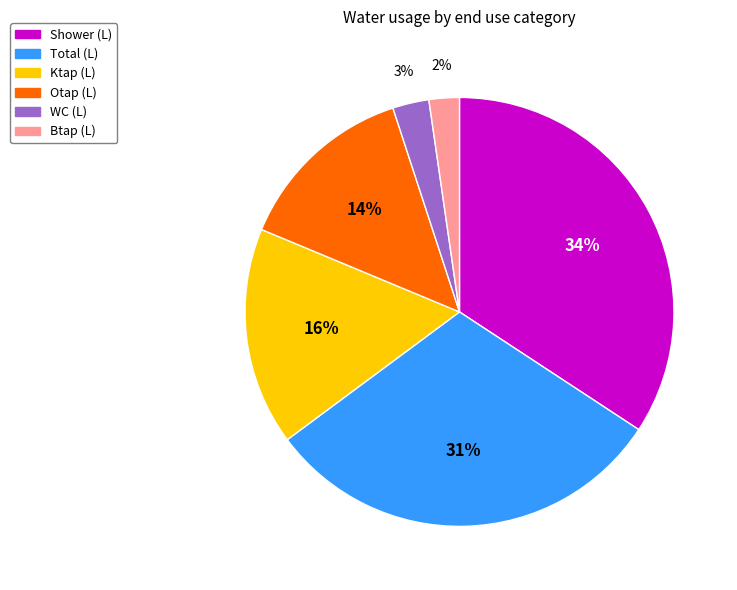

How many segments does this pie chart have?

6